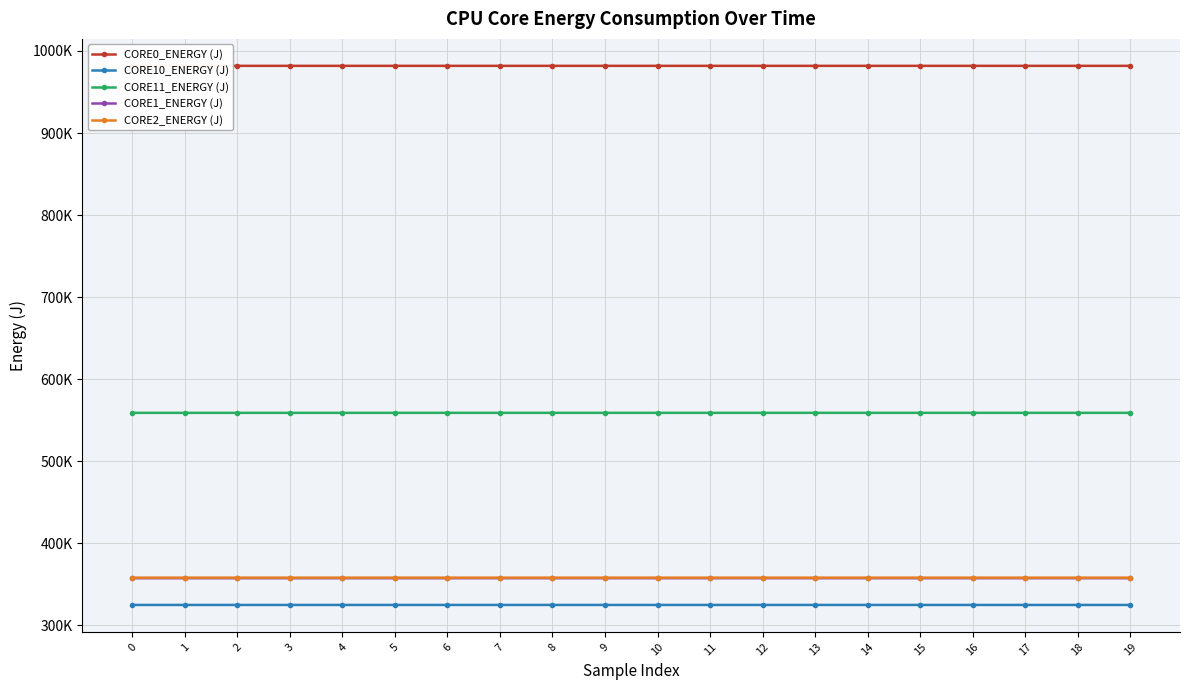

True or false: CORE1_ENERGY (J) has more than 1 points higher than both neighbors.

False